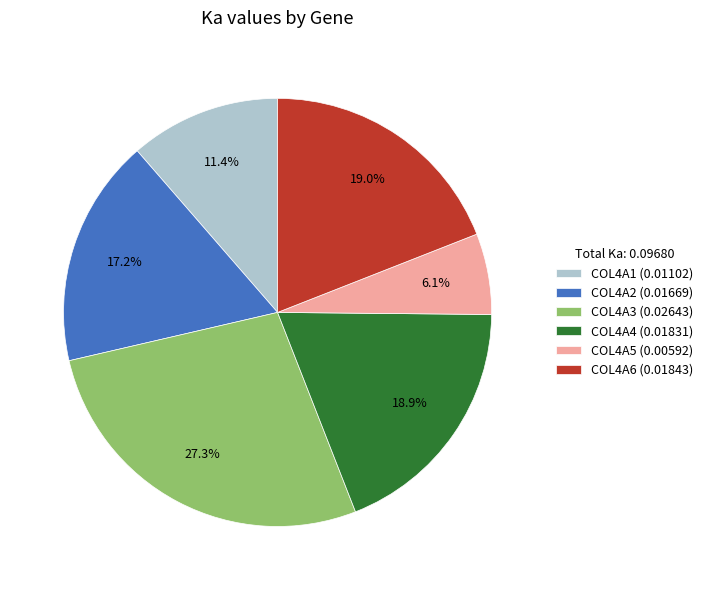

The COL4A2 slice represents 17% of the pie. True or false?

True